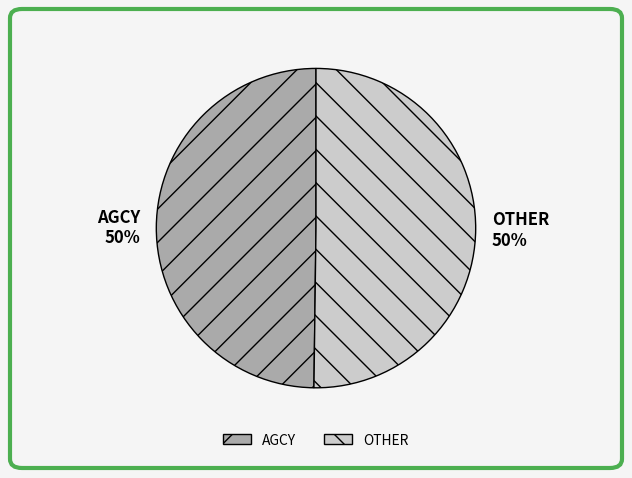

Approximately how many times larger is the value at AGCY compared to OTHER?

1.0